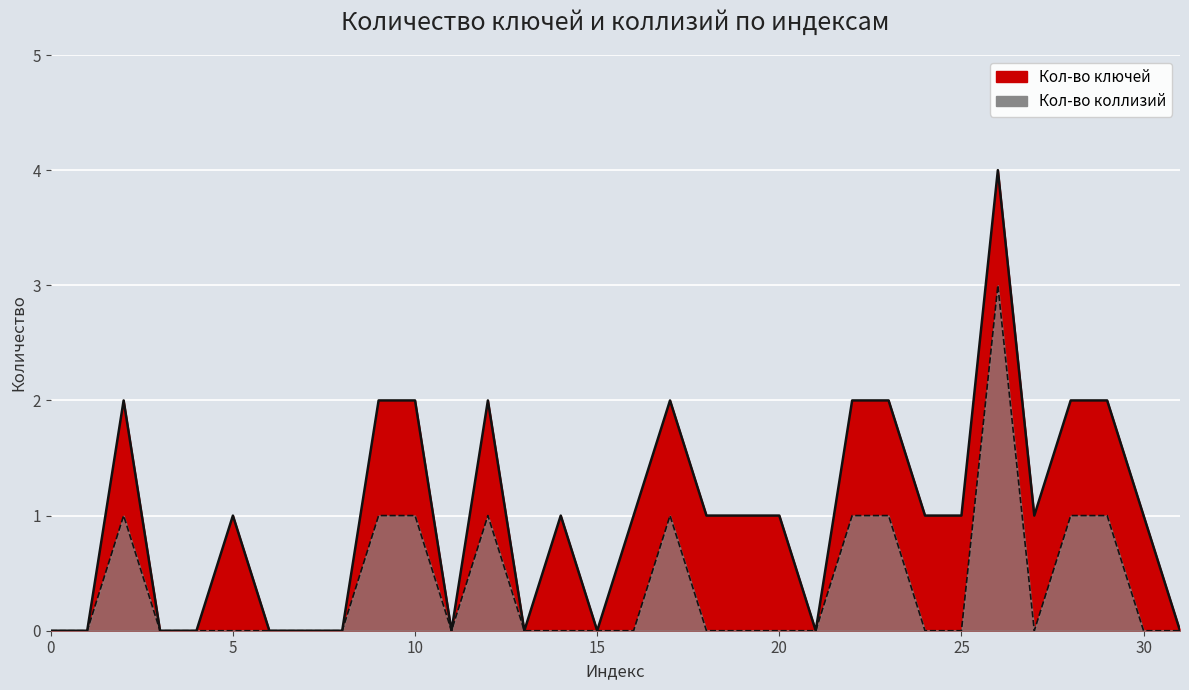

True or false: Кол-во коллизий and Кол-во ключей intersect in this chart.

False